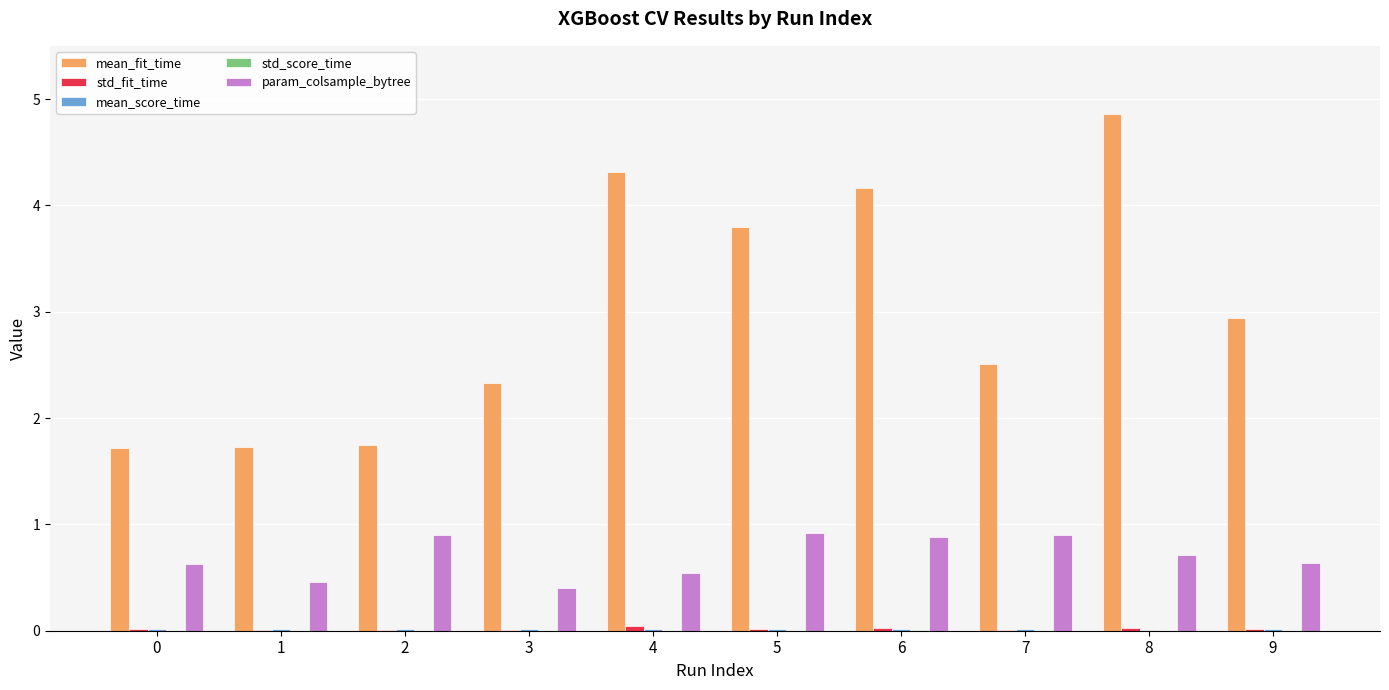

What is the greatest value displayed?

4.9